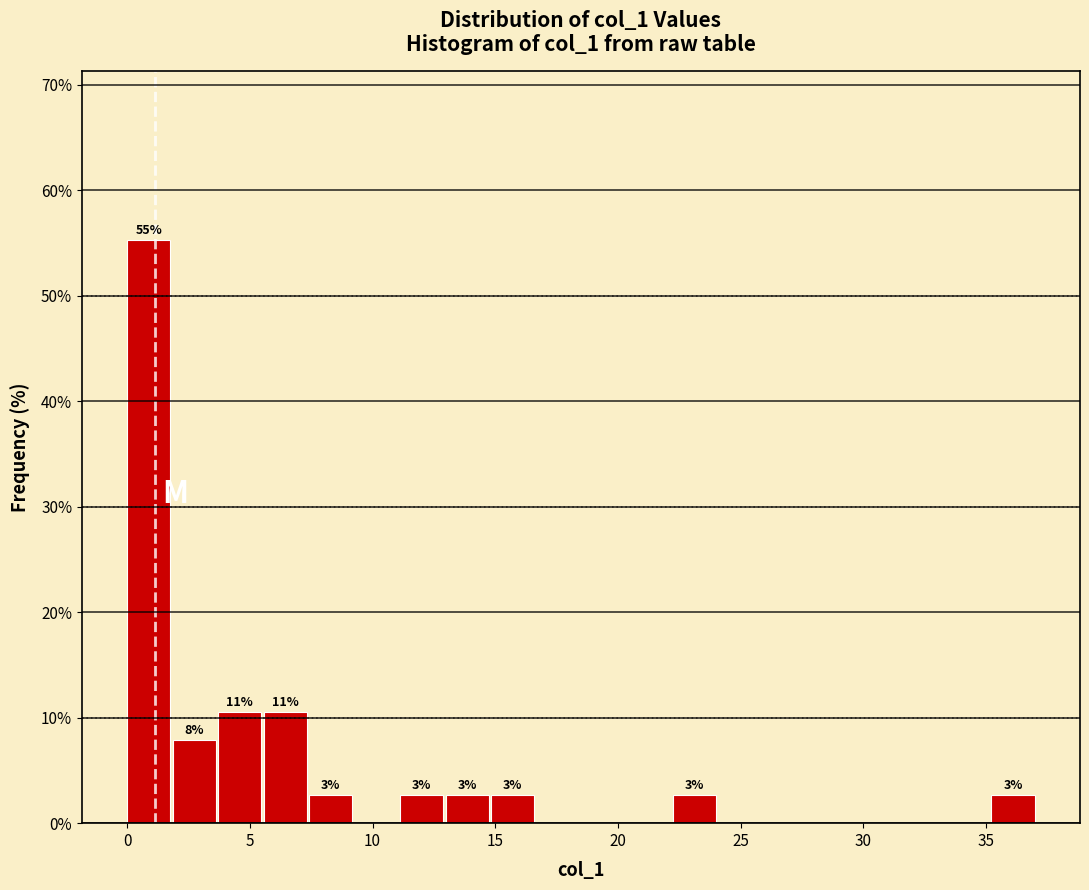

Read against the x-axis, roughly where is the centre of the tallest bar?

1.0